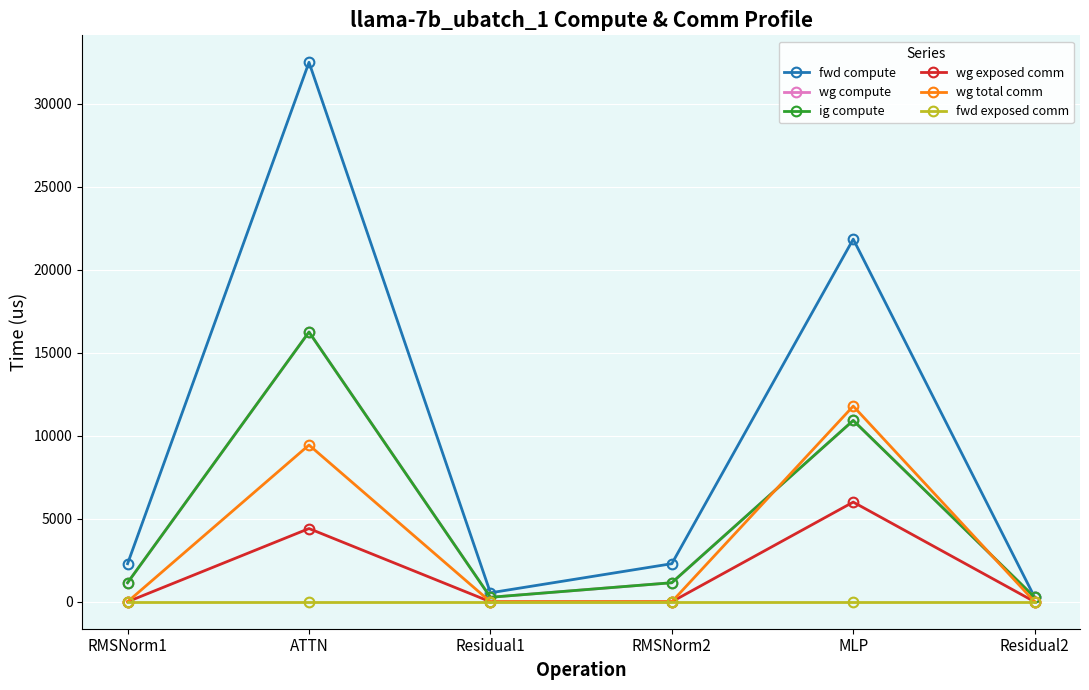

Does the chart have visible grid lines?

Yes